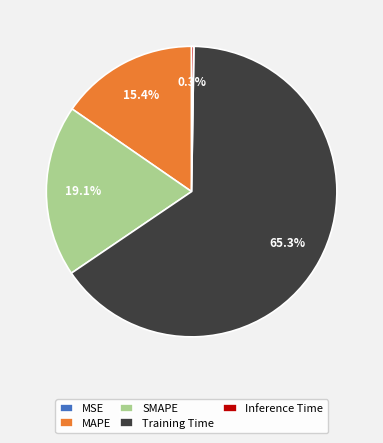

Which slice is the largest?

Training Time